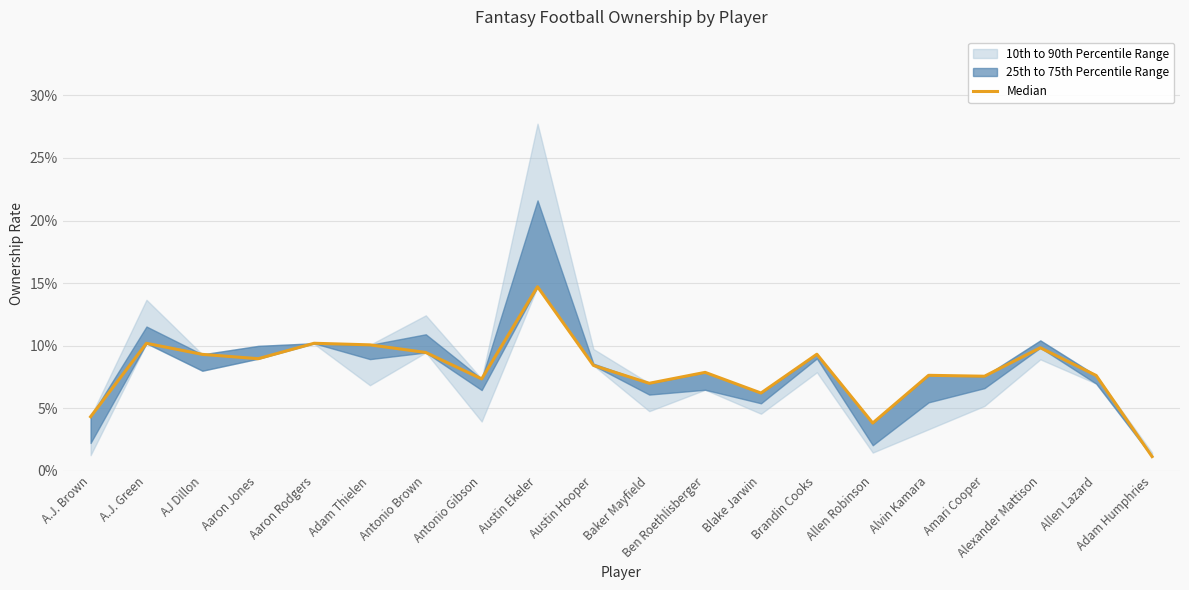

List the labels in order of value, largest first.

Austin Ekeler, Aaron Rodgers, A.J. Green, Adam Thielen, Alexander Mattison, Antonio Brown, Brandin Cooks, AJ Dillon, Aaron Jones, Austin Hooper, Ben Roethlisberger, Alvin Kamara, Allen Lazard, Amari Cooper, Antonio Gibson, Baker Mayfield, Blake Jarwin, A.J. Brown, Allen Robinson, Adam Humphries